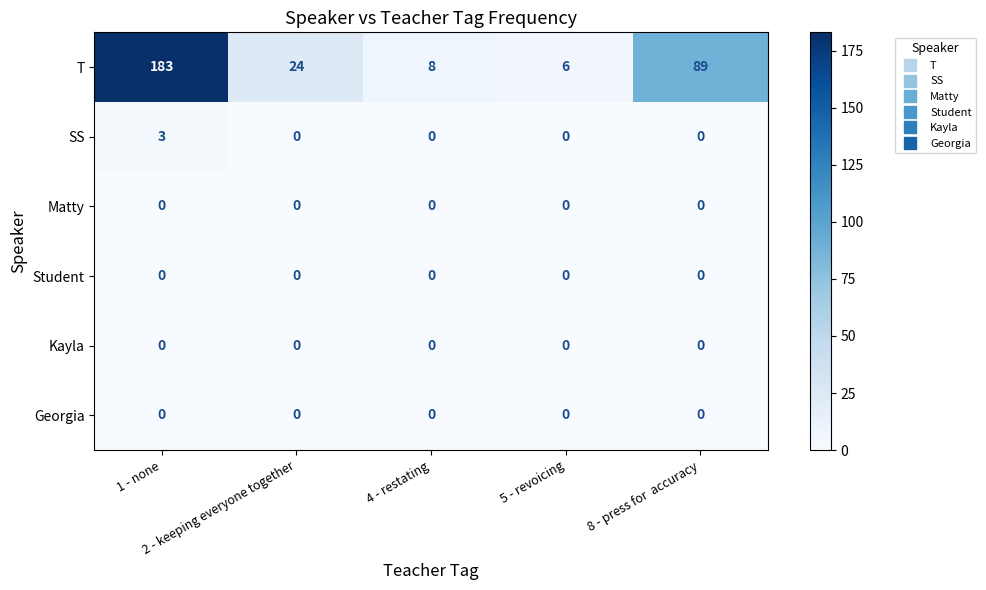

Which series changed the most between 4 - restating and 8 - press for  accuracy?

T